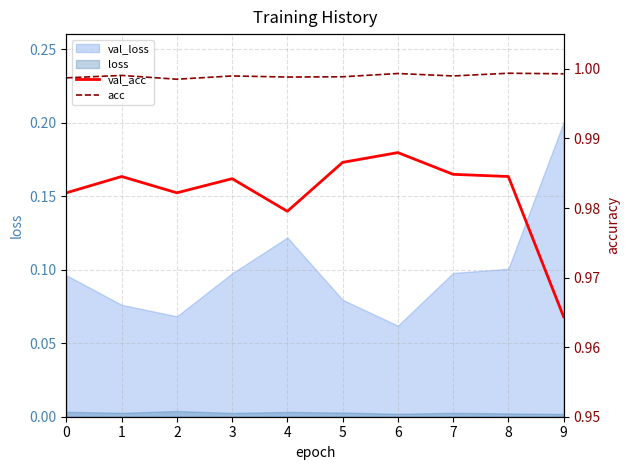

Is it true that acc equals 1.0 at 3?

True